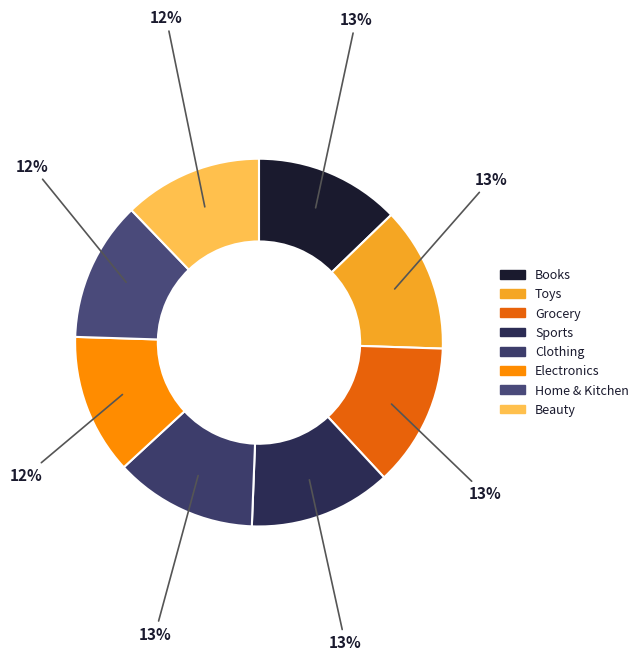

Count the number of slices in the pie.

8